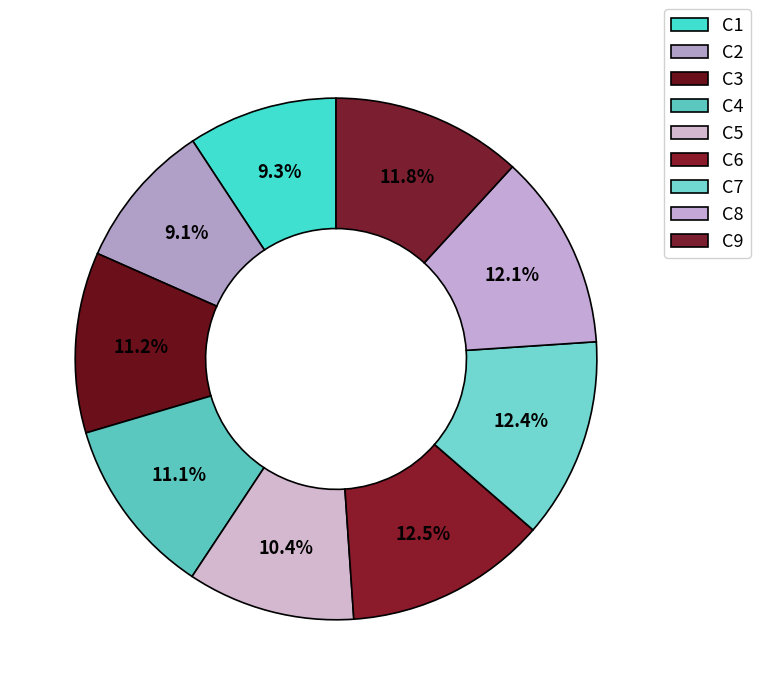

Count the number of slices in the pie.

9